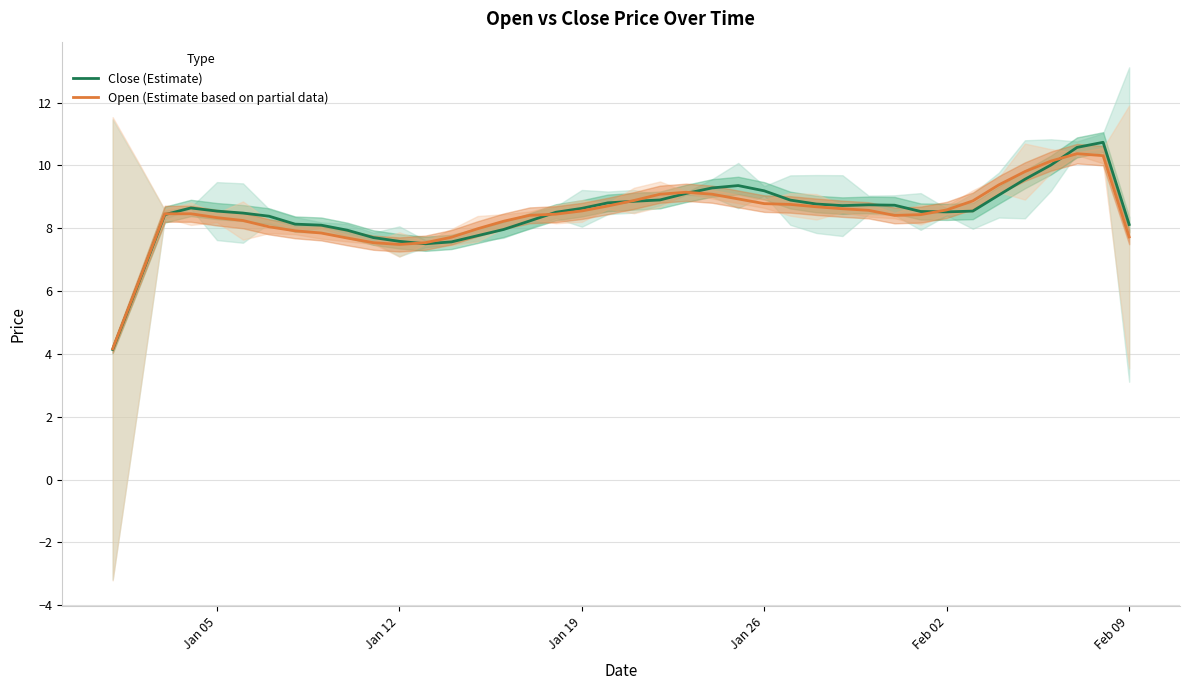

What is the minimum value for Close (Estimate)?

4.1